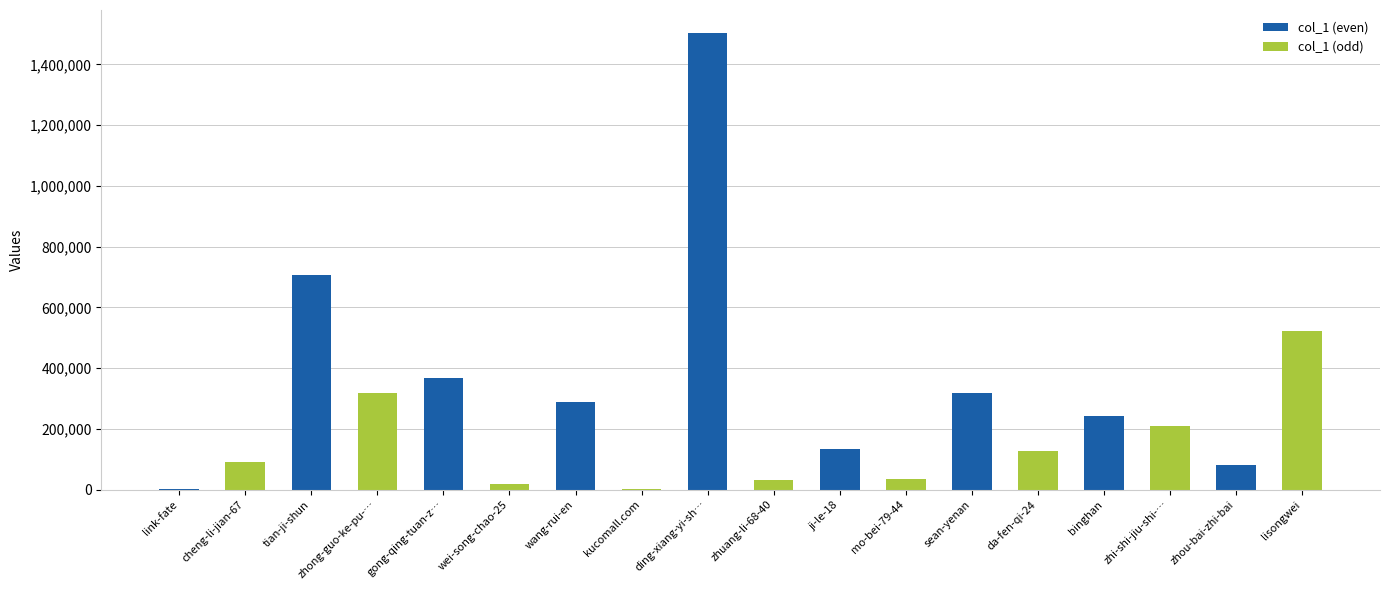

The col_1 (even) series shows 147023 at wang-rui-en. True or false?

False